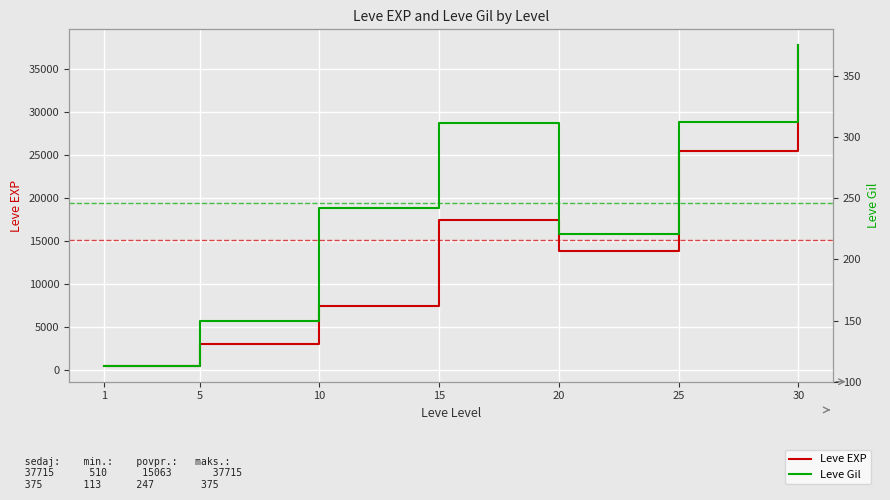

Reading right to left, transcribe all the data shown in this chart.

Leve EXP: 30=37715.0	25=25410.0	20=13876.7	15=17445.0	10=7475.0	5=3008.3	1=510.2
Leve Gil: 30=375.2	25=312.7	20=220.8	15=312.0	10=242.5	5=149.3	1=113.0